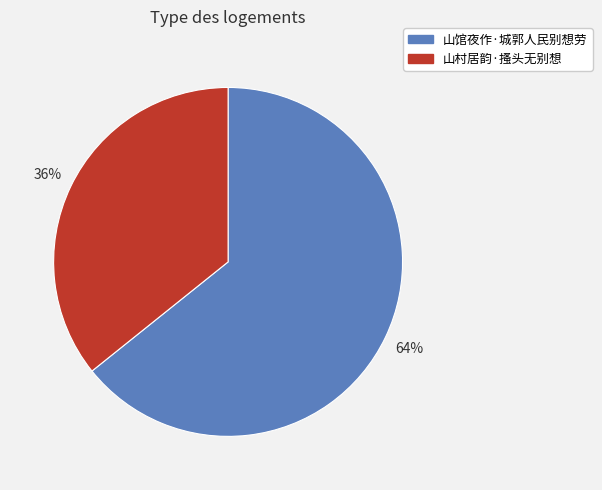

Which category has the smallest portion of the pie?

山村居韵·搔头无别想